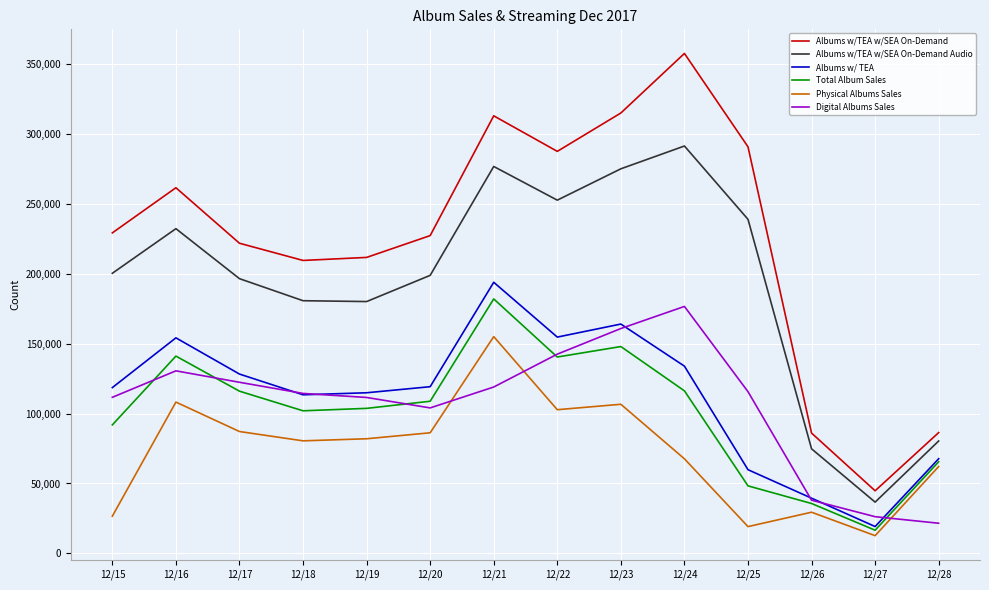

What is the spread (max minus min) of values at 12/15?

202480